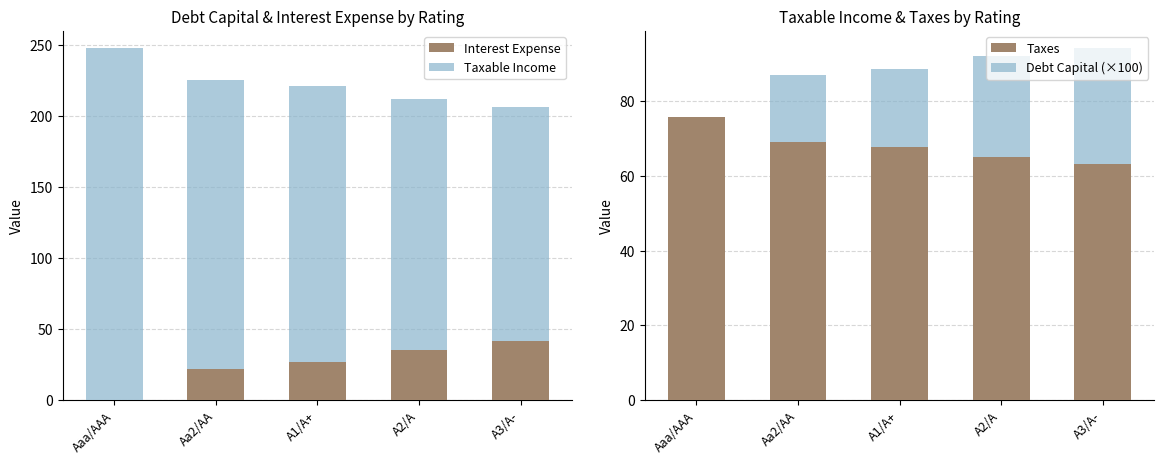

Reading left to right, extract all data points from this chart.

Interest Expense: 0.0	22.0	26.7	35.3	41.5
Taxable Income: 247.8	203.8	194.4	177.3	164.8
Taxes: 75.9	69.1	67.7	65.1	63.2
Debt Capital (×100): 0.0	18.0	21.0	27.0	31.0